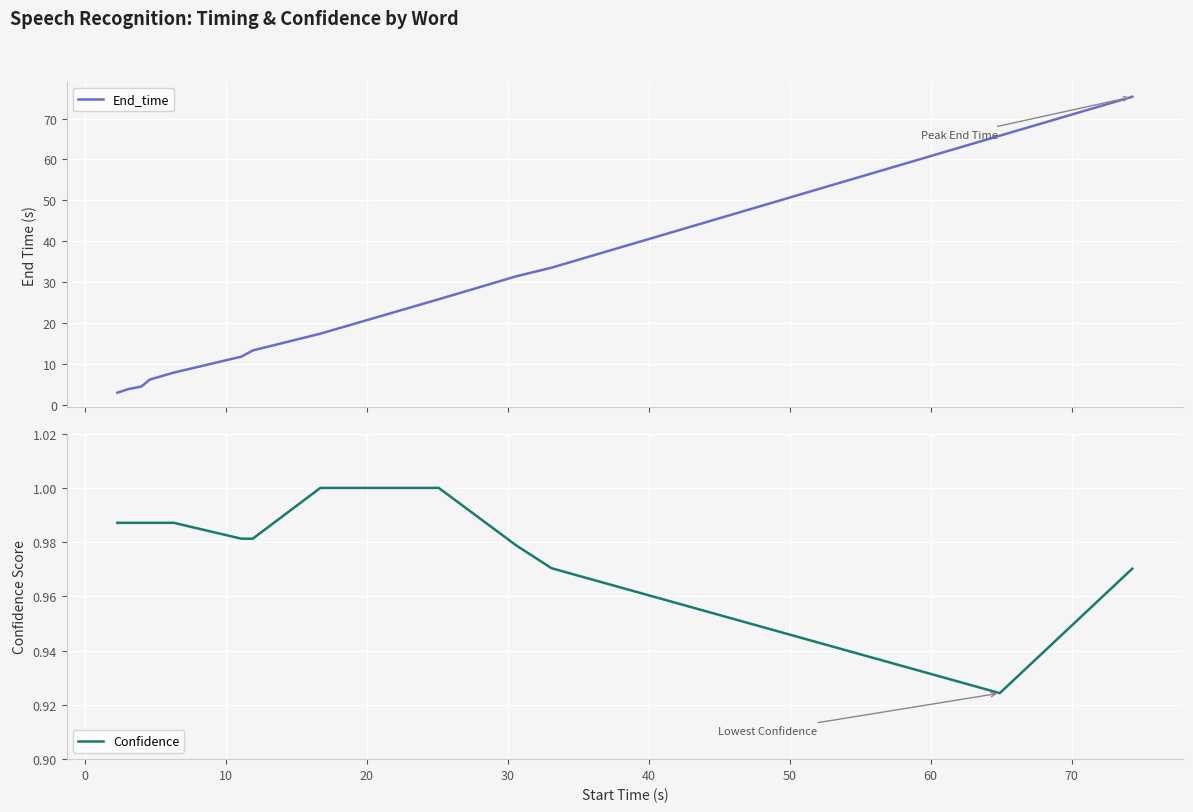

True or false: Confidence and End_time cross at least once.

False